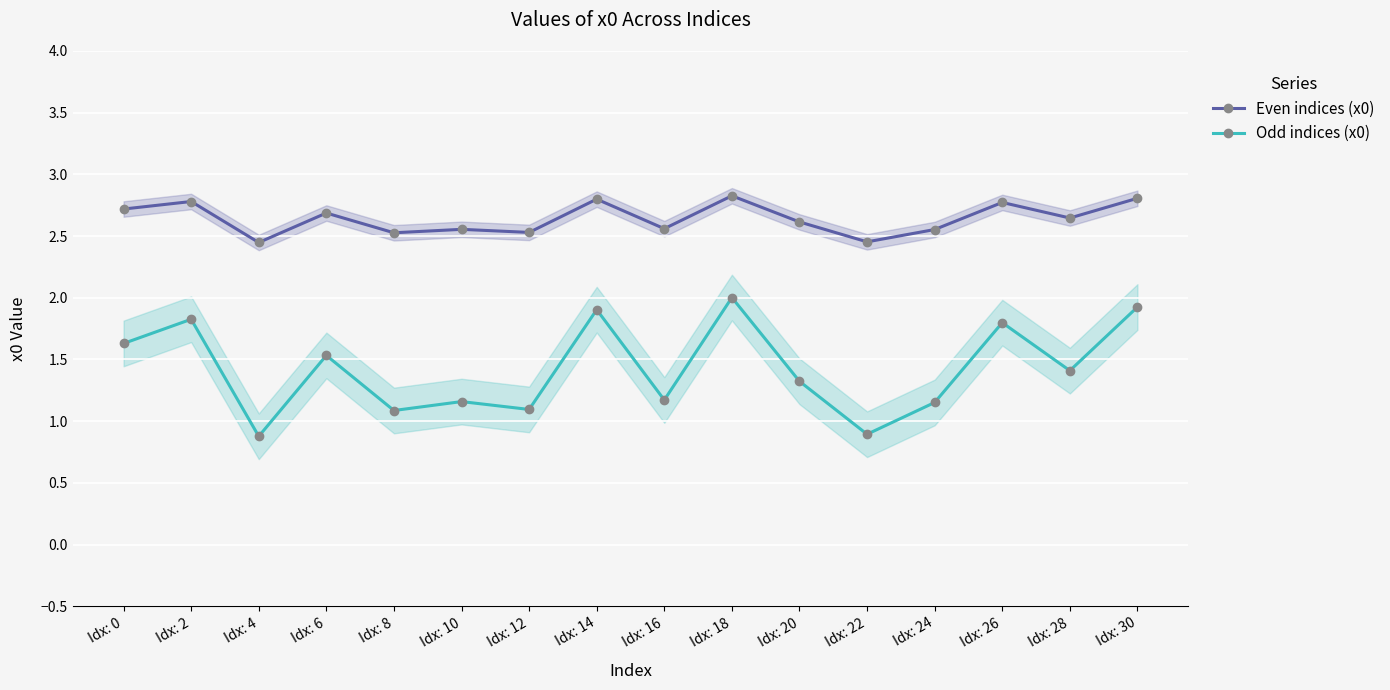

Reading left to right, what are all the values shown in this chart?

Even indices (x0): 2.7	2.8	2.4	2.7	2.5	2.6	2.5	2.8	2.6	2.8	2.6	2.5	2.6	2.8	2.6	2.8
Odd indices (x0): 1.6	1.8	0.9	1.5	1.1	1.2	1.1	1.9	1.2	2.0	1.3	0.9	1.2	1.8	1.4	1.9